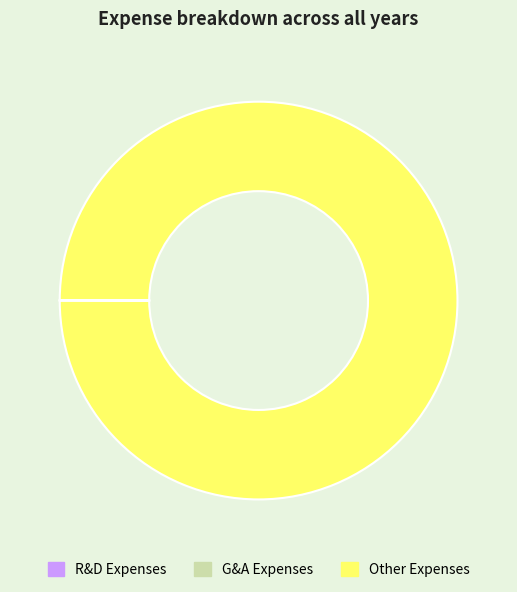

What is the majority slice?

Other Expenses